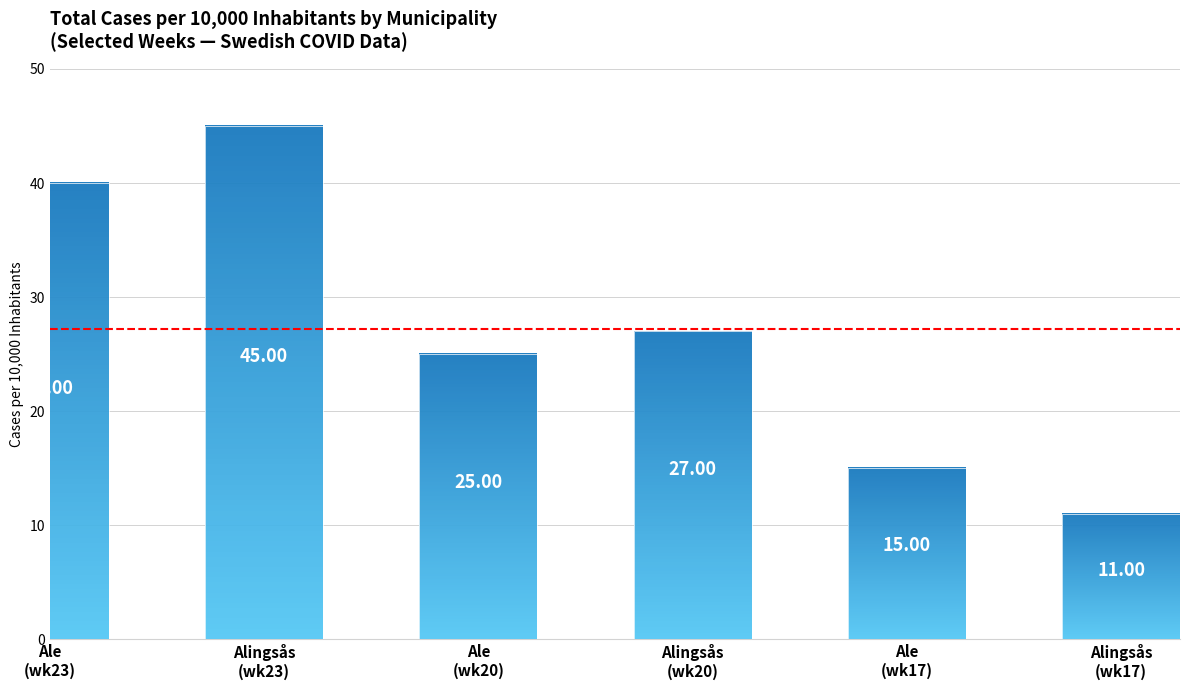

How many categories are shown in the chart?

6